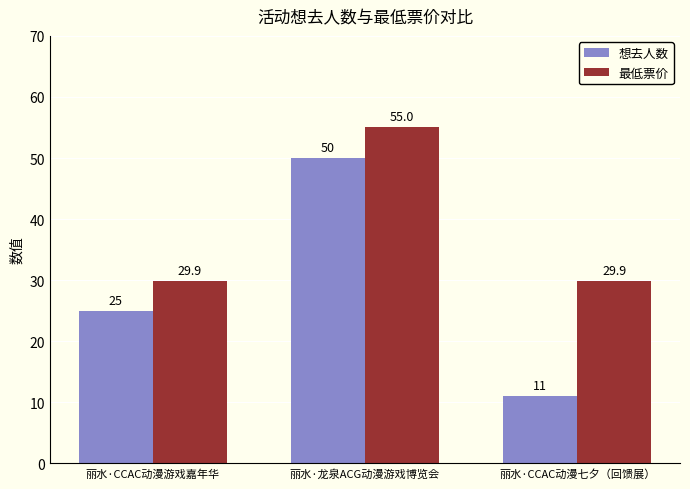

Reading right to left, what are all the values shown in this chart?

想去人数: 11.0	50.0	25.0
最低票价: 29.9	55.0	29.9